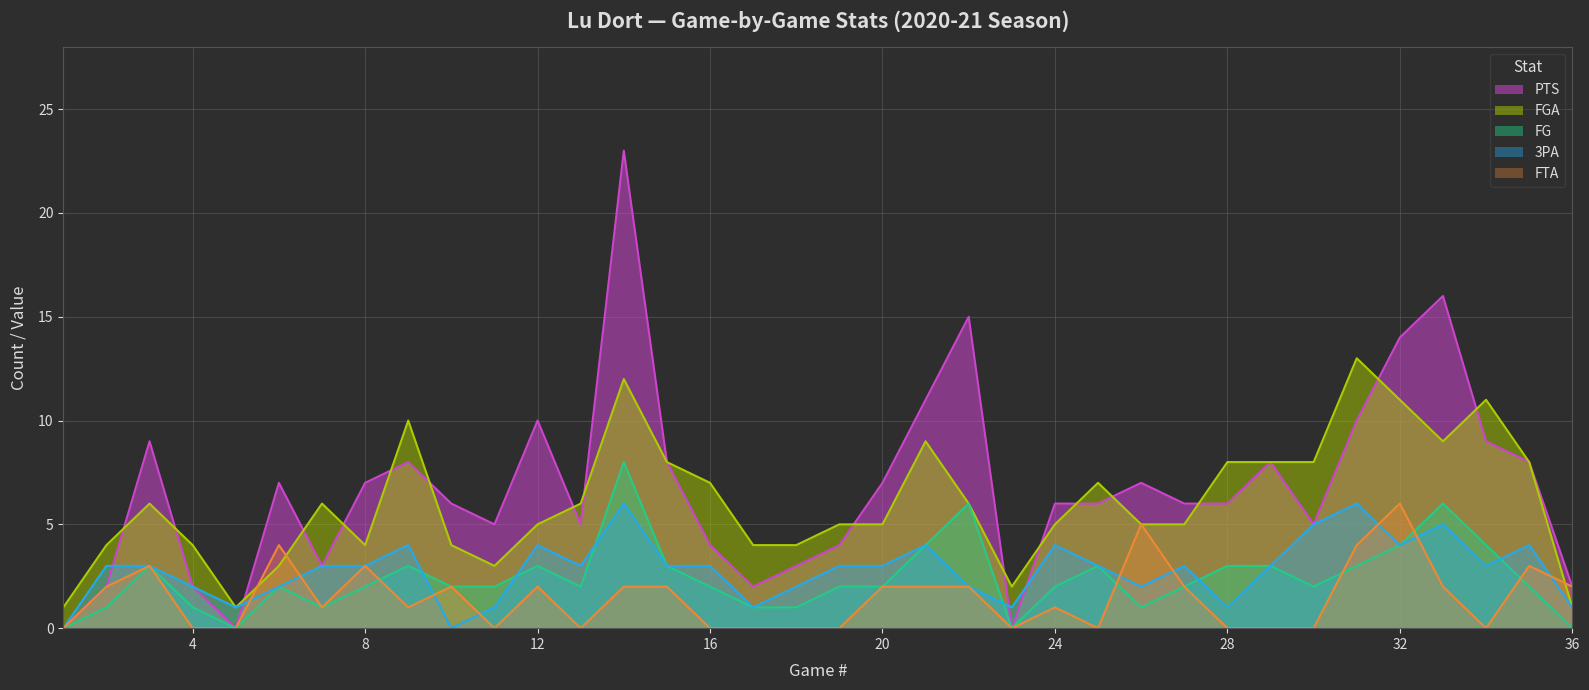

How many data points in FTA are above 2?

7